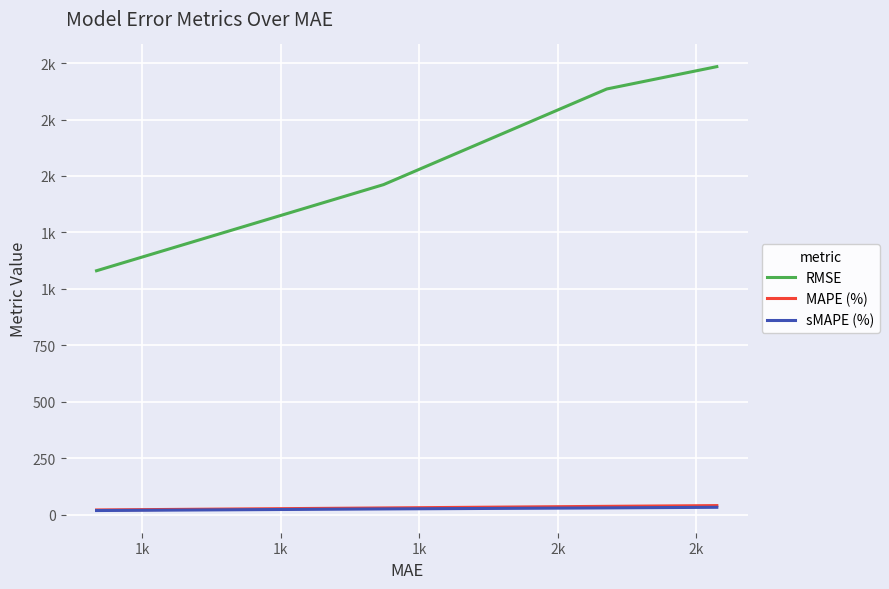

True or false: MAPE (%) and RMSE intersect in this chart.

False